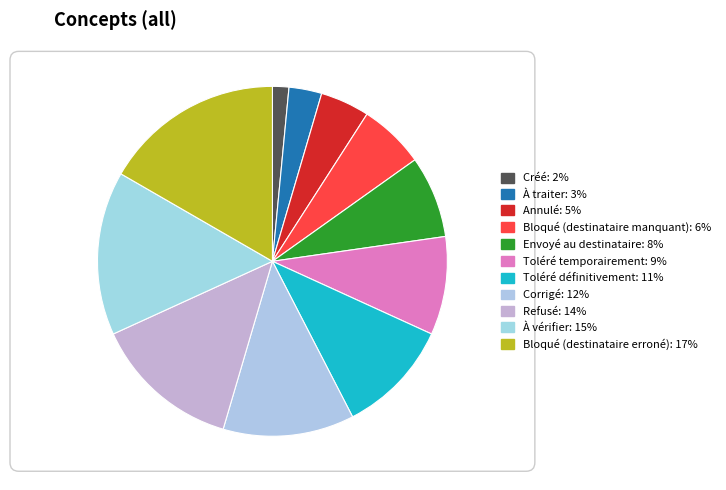

How many segments does this pie chart have?

11